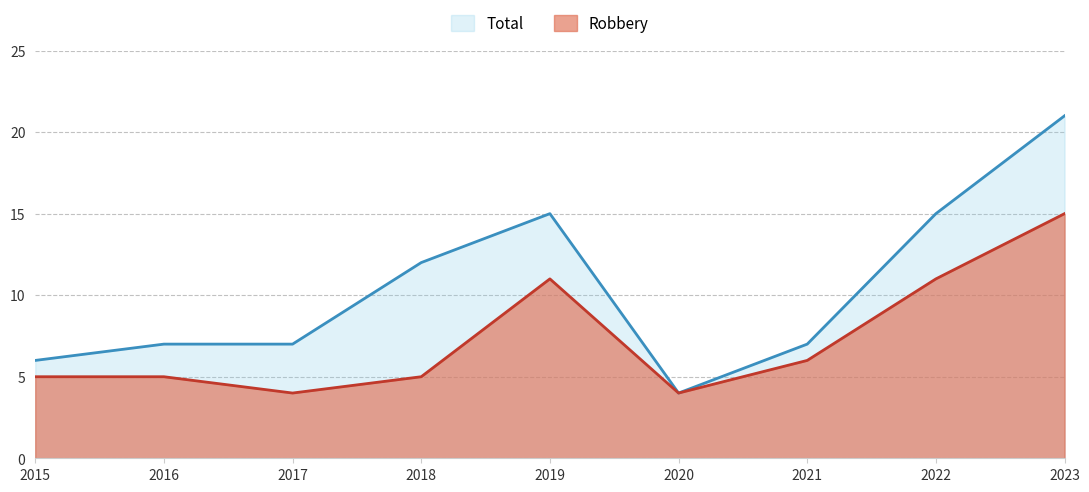

True or false: Total has a value of 12 at 2018.

True